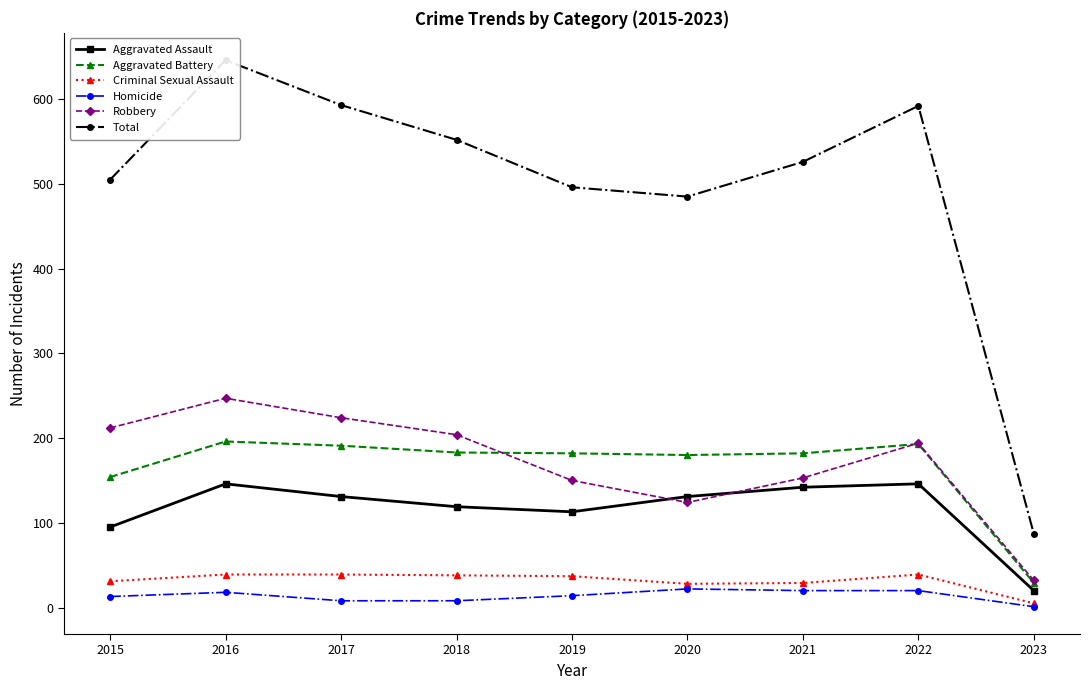

What is the spread (max minus min) of values at 2019?

482